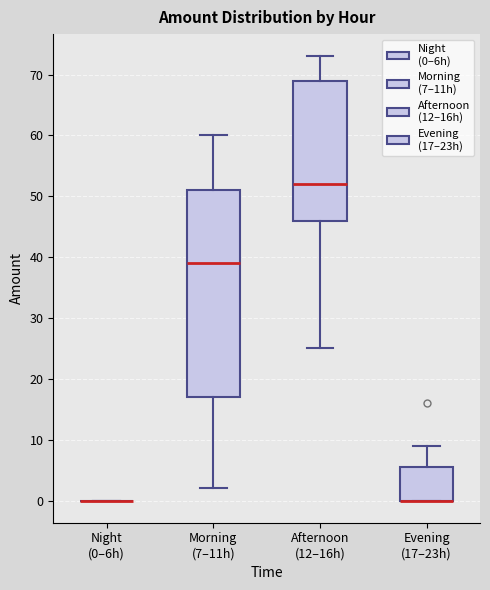

Reading left to right, read every box against the y-axis: the position of its median line, the range the box covers, and the ends of its whiskers. The values are not printed on the chart, so give them approximately, as read against the axis.

Night (0–6h): box collapsed to a line at 0, whiskers 0 to 0
Morning (7–11h): median 39, box 17 to 51, whiskers 2 to 60
Afternoon (12–16h): median 52, box 46 to 69, whiskers 25 to 73
Evening (17–23h): median 0 (drawn on the box's lower edge), box 0 to 6, whiskers 0 to 9